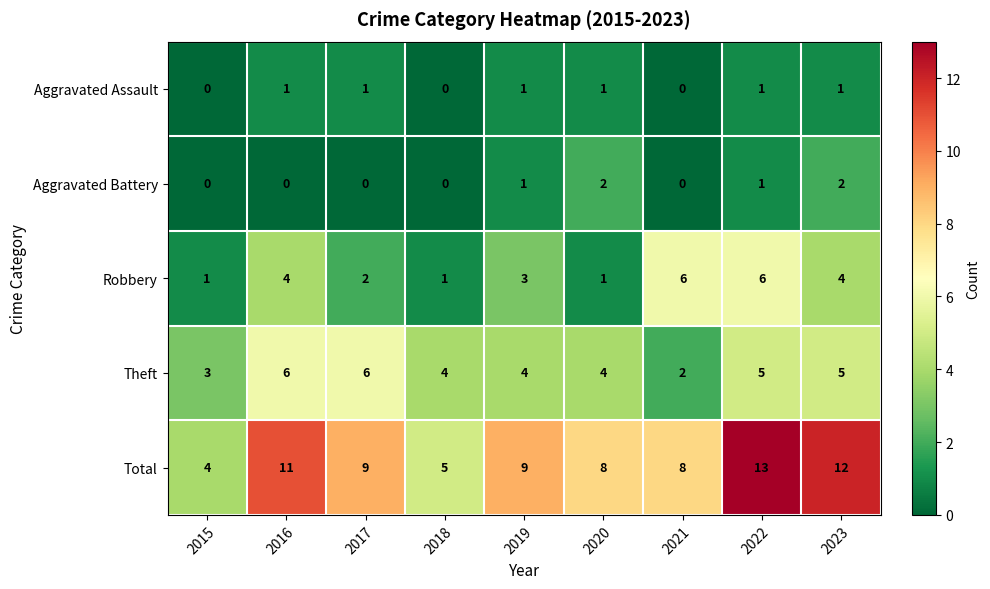

Is the value of Aggravated Battery at 2015 greater than the value of Aggravated Assault at 2020?

No